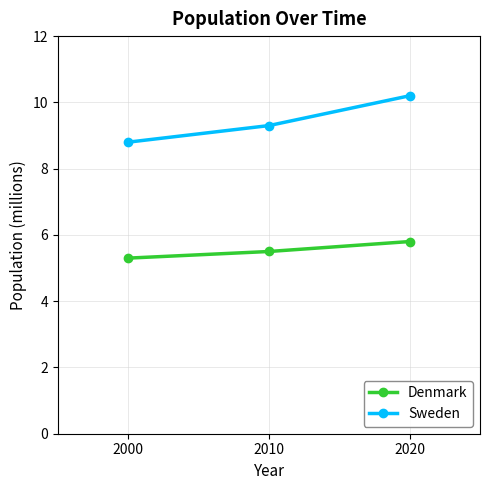

At 2000, list the series in order from largest to smallest.

Sweden, Denmark